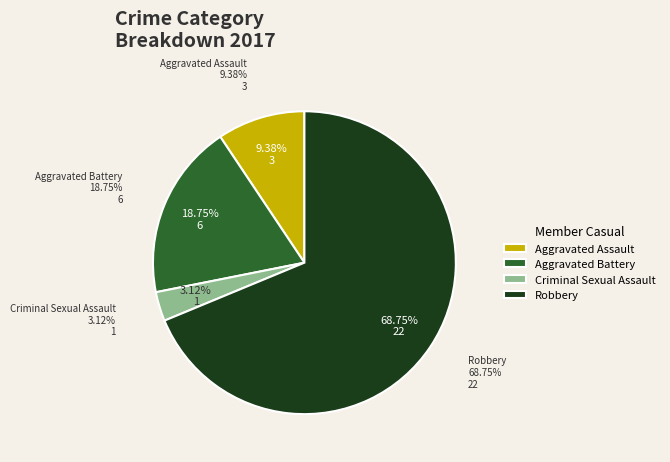

The Aggravated Battery slice represents 30% of the pie. True or false?

False